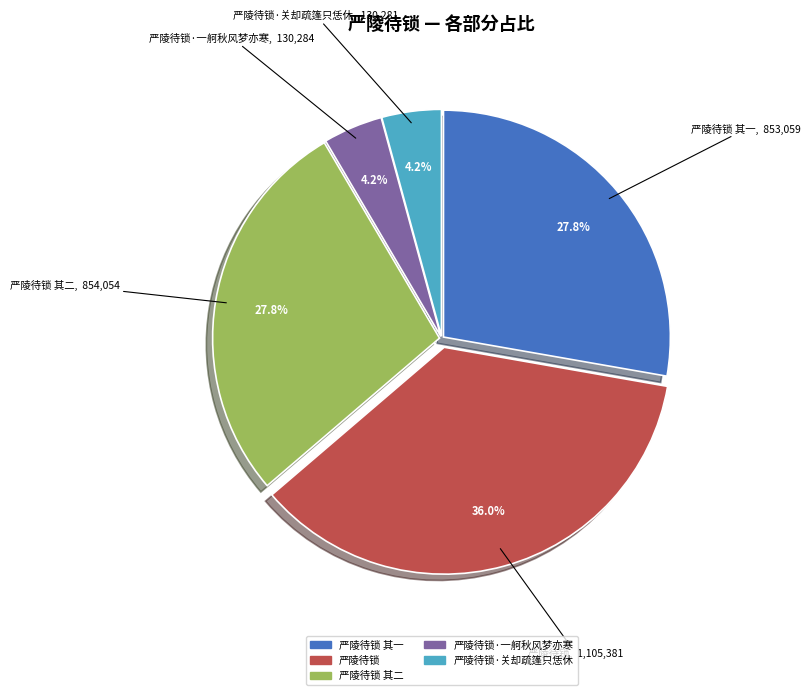

Is there any slice that represents more than half of the pie?

No